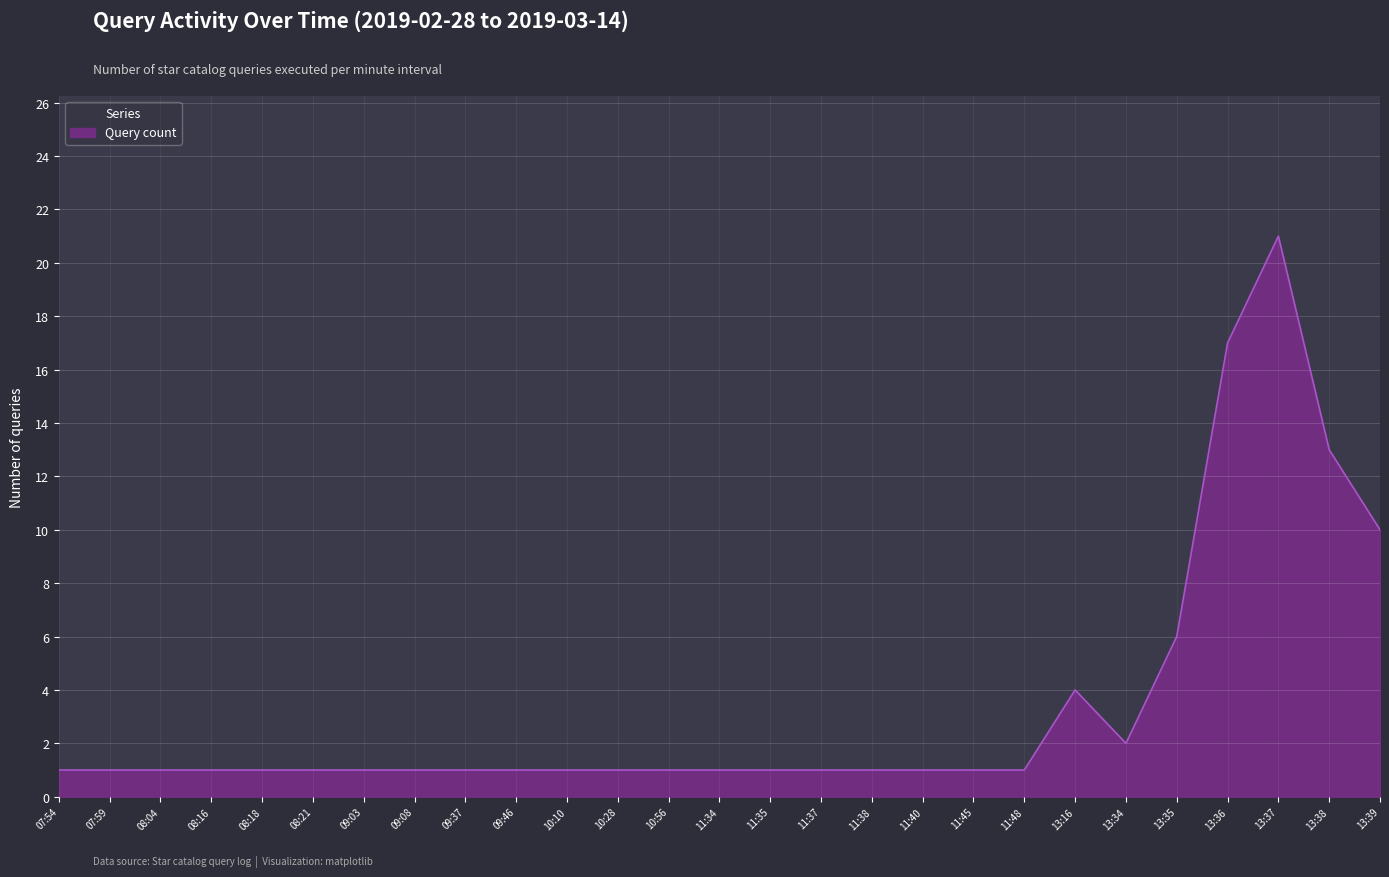

What is the greatest value displayed?

21